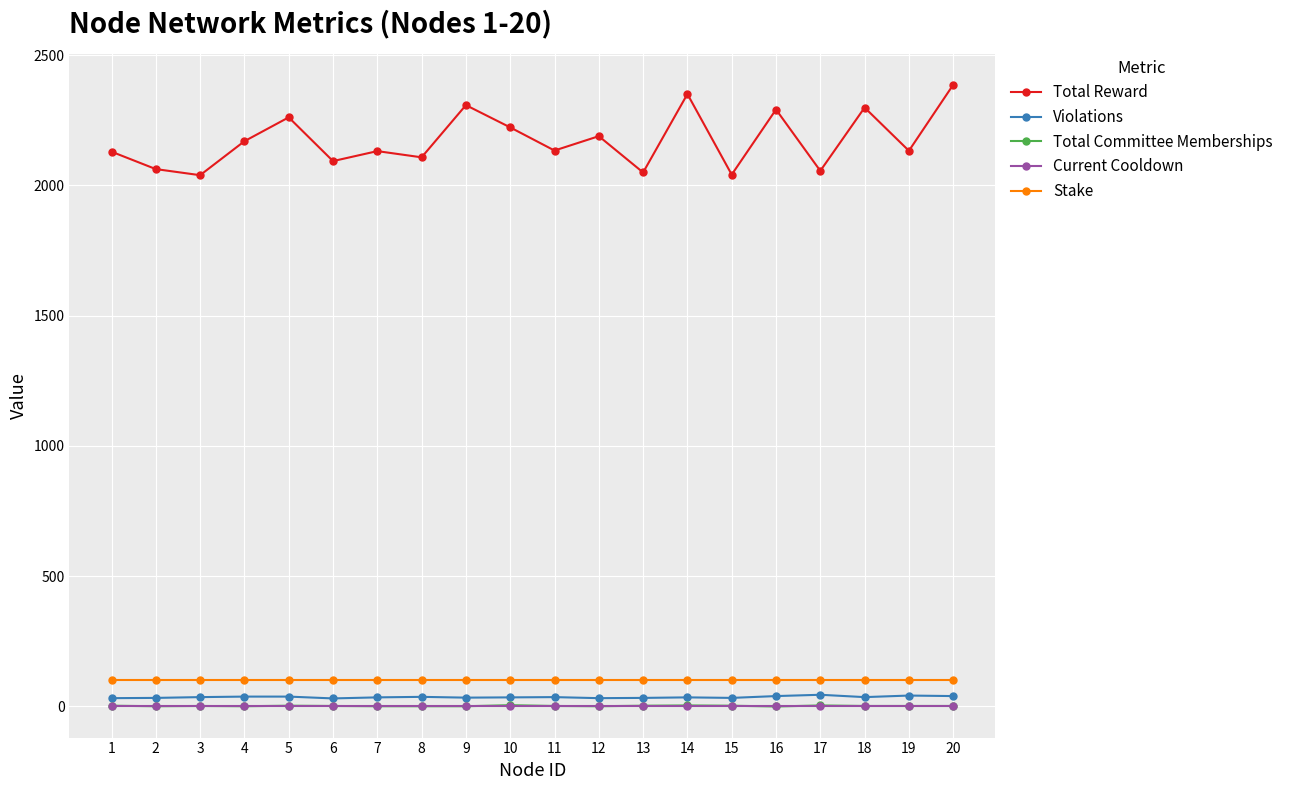

What is the value of the Violations point at the 7th from the left?

35.0